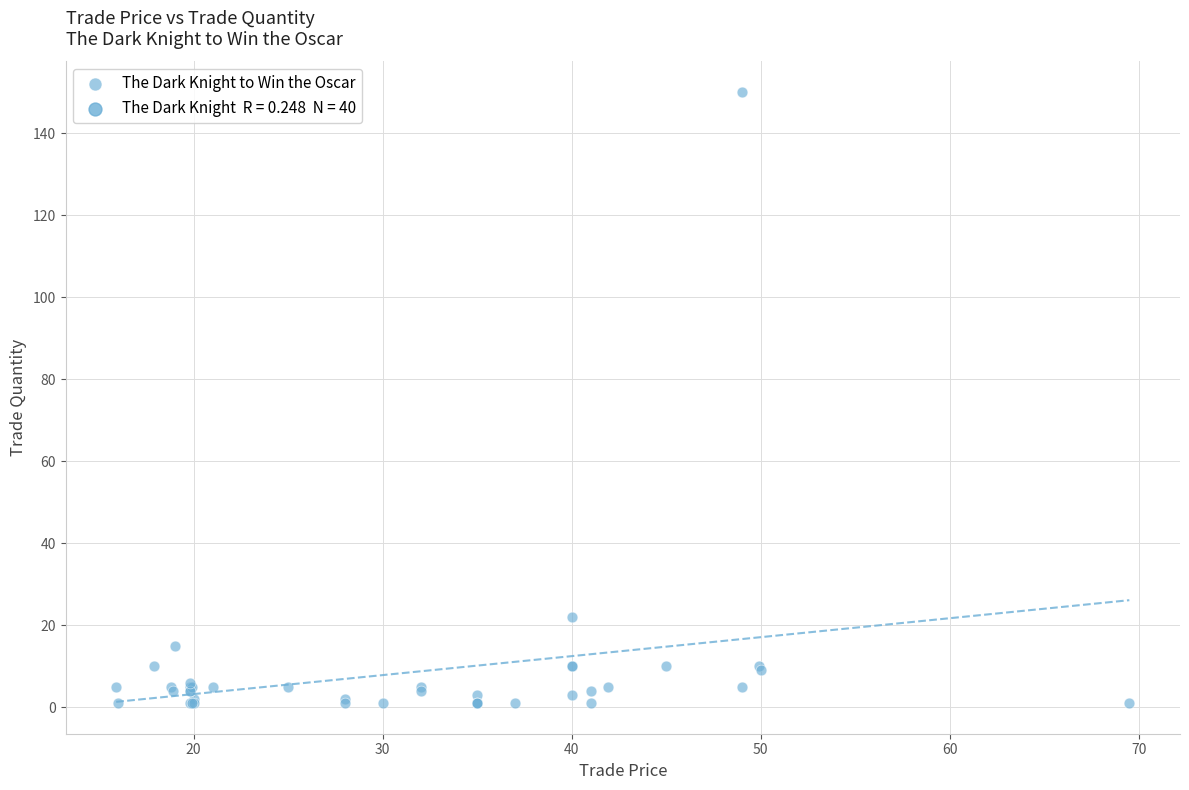

What Y value in the scatter plot is closest to 75?

22